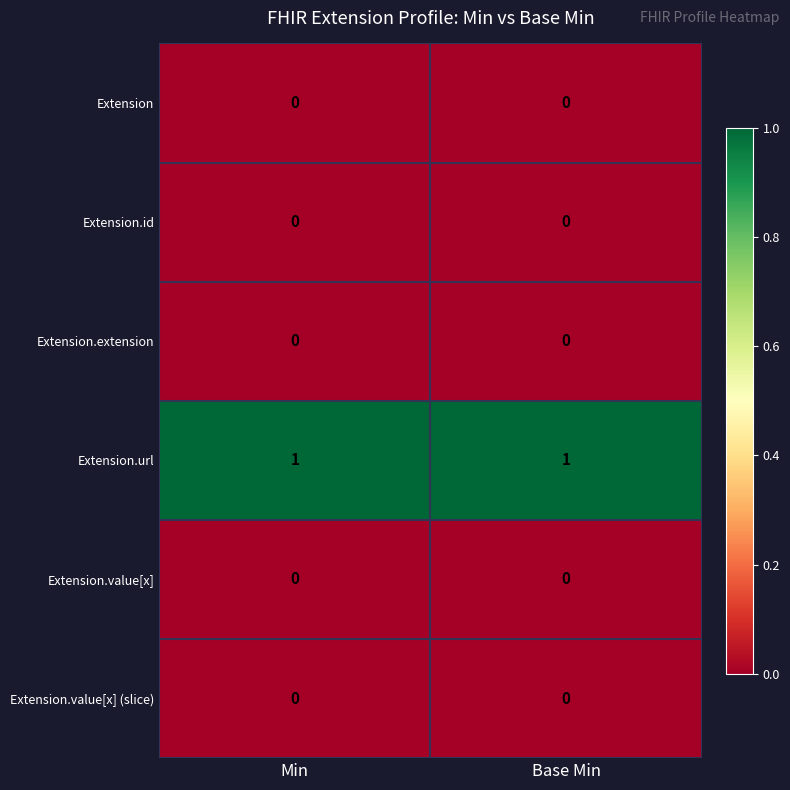

At how many categories does at least one series exceed 0?

2